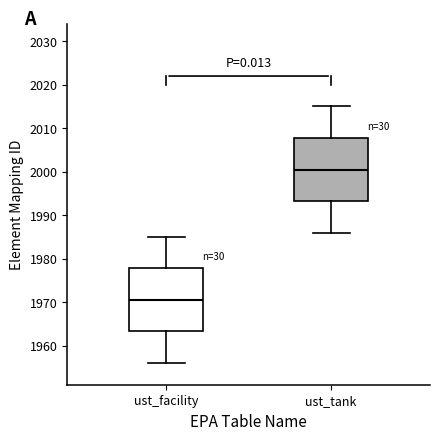

Where is the upper edge of the box for ust_facility on the y-axis? The values are not printed on the chart, so give them approximately, as read against the axis.

1978